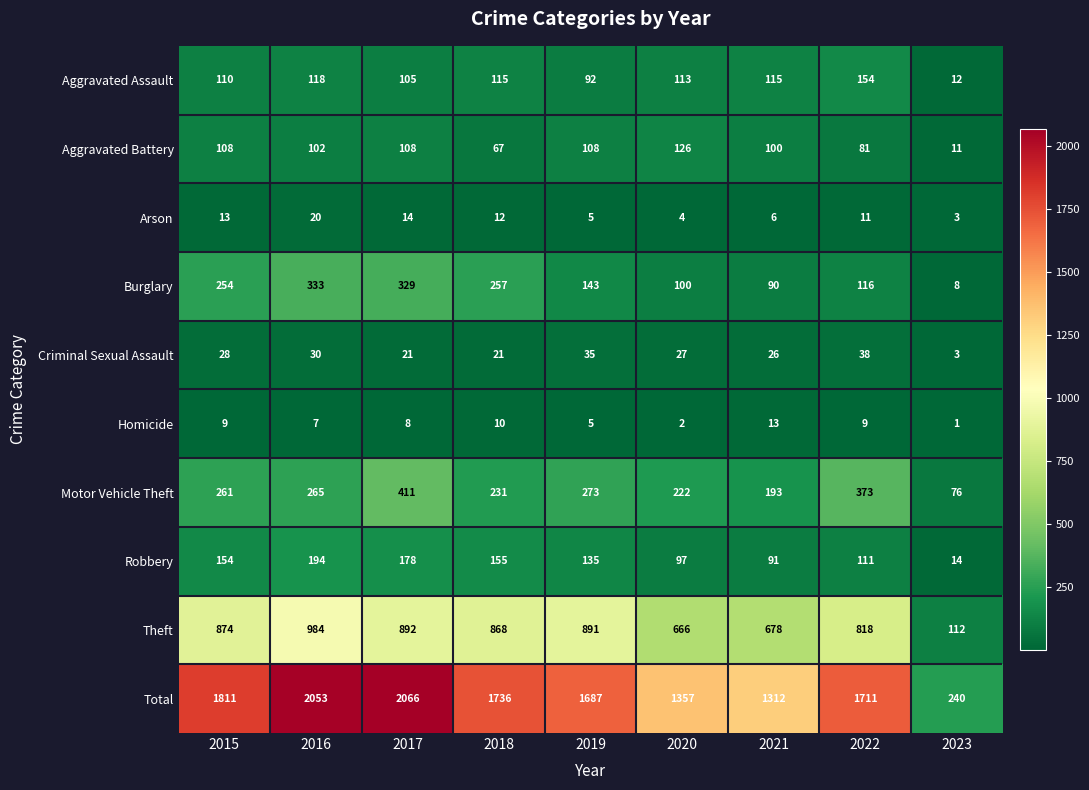

Which label corresponds to the largest value in the chart?

2017